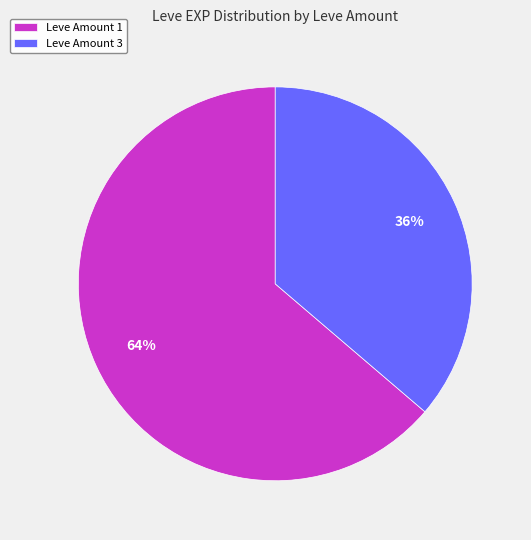

What is the smallest slice in the pie chart?

Leve Amount 3